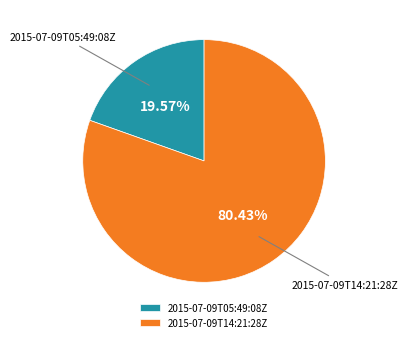

Which has a higher value, 2015-07-09T14:21:28Z or 2015-07-09T05:49:08Z?

2015-07-09T14:21:28Z